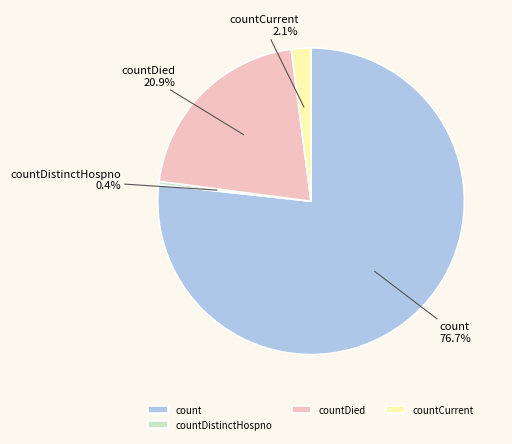

What is the largest slice in the pie chart?

count